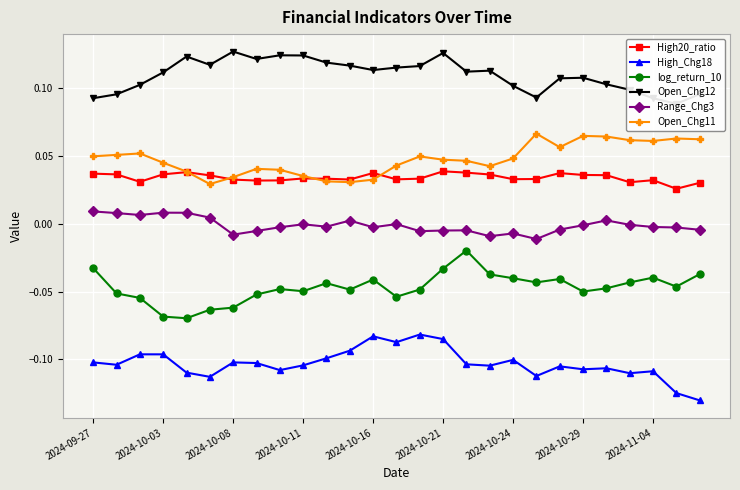

At which label is High20_ratio closest to 0?

25